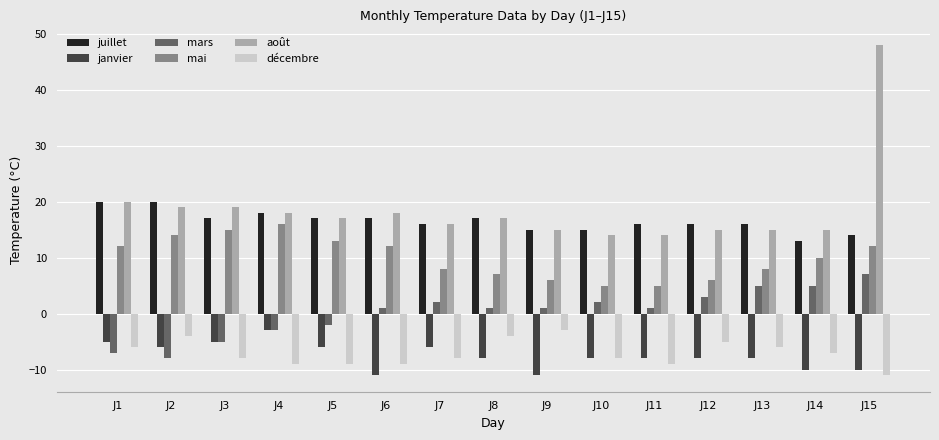

Does the chart contain stacked bars?

No